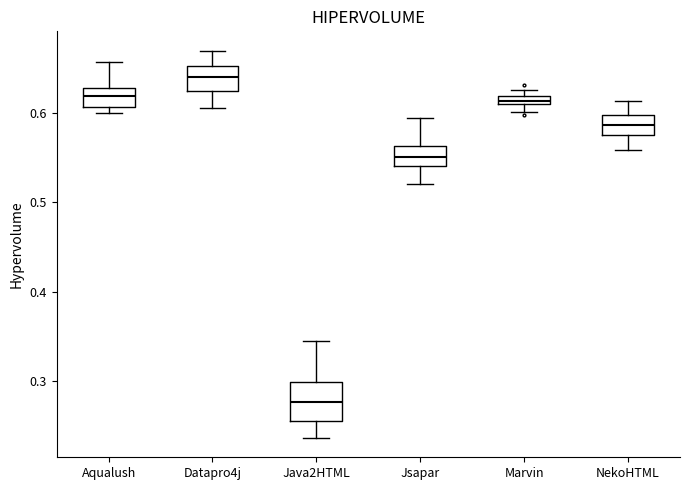

Where does the median line of the box for Jsapar sit on the y-axis? The values are not printed on the chart, so give them approximately, as read against the axis.

0.55